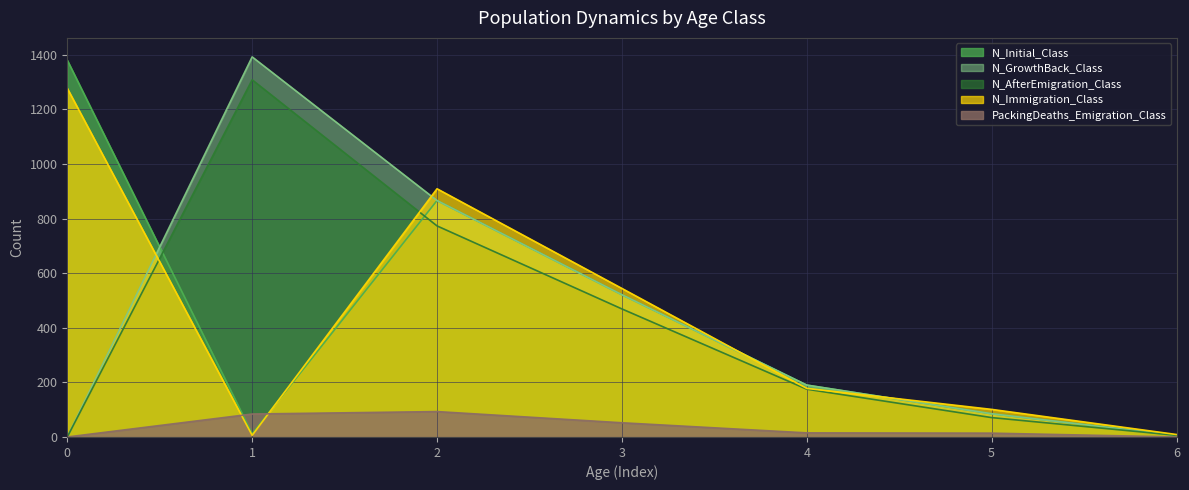

At how many categories does at least one series exceed 555?

3